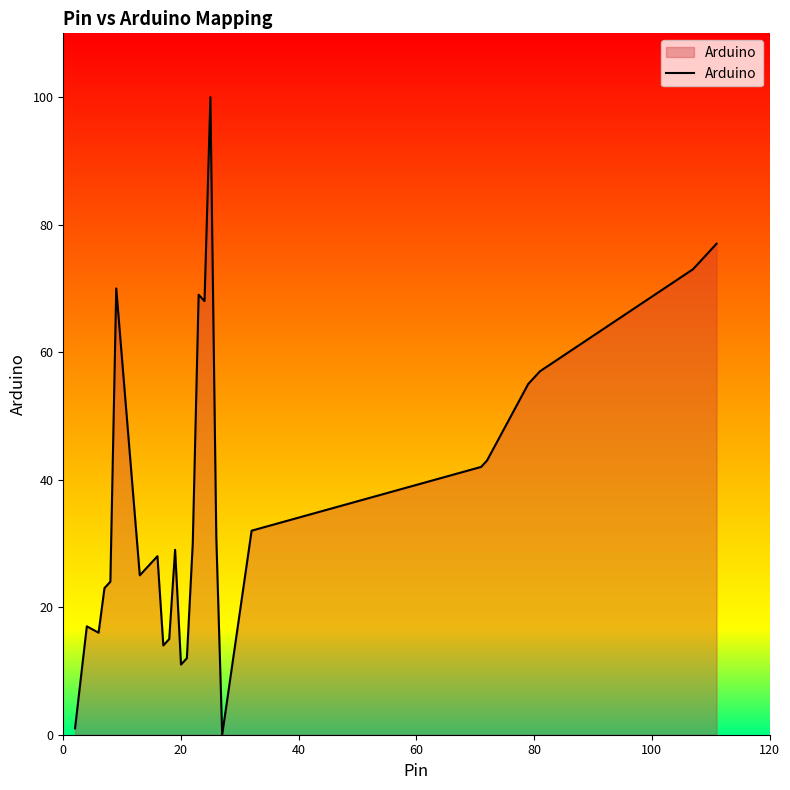

True or false: the data has more than 2 interior local peaks.

True